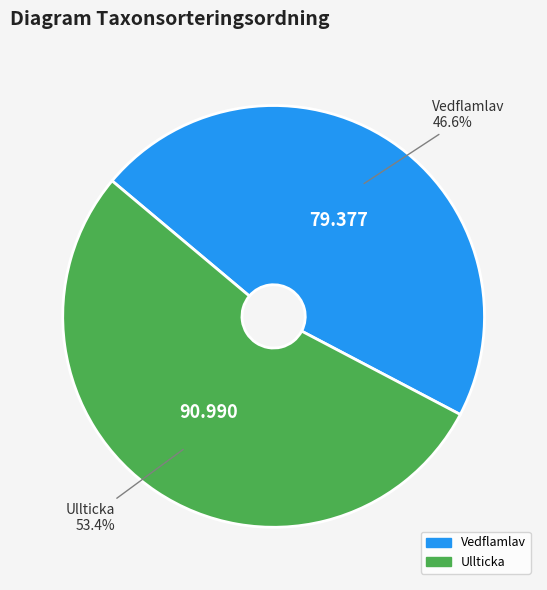

Which has a higher value, Ullticka or Vedflamlav?

Ullticka